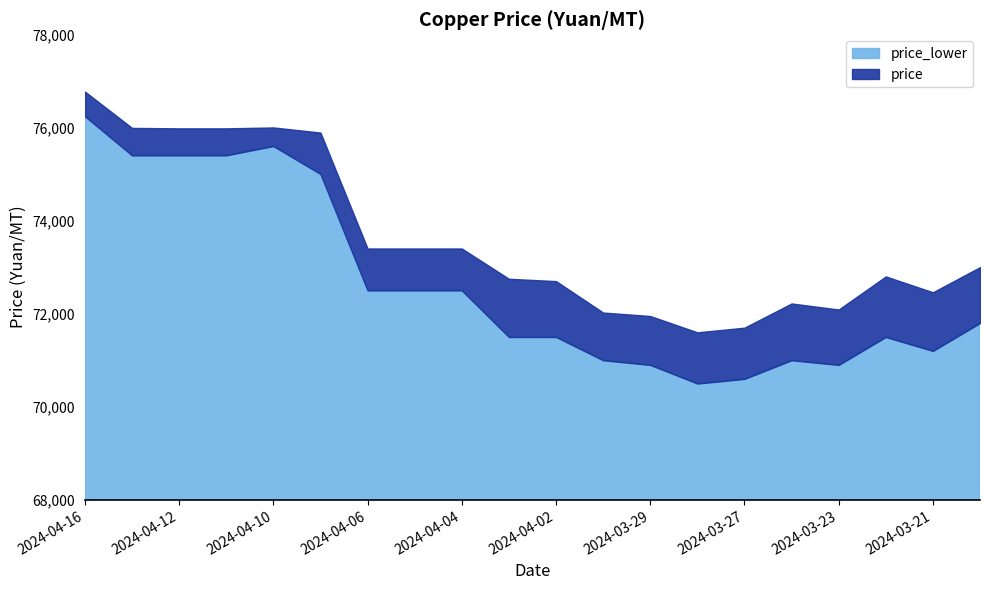

How many lines are shown in the chart?

2